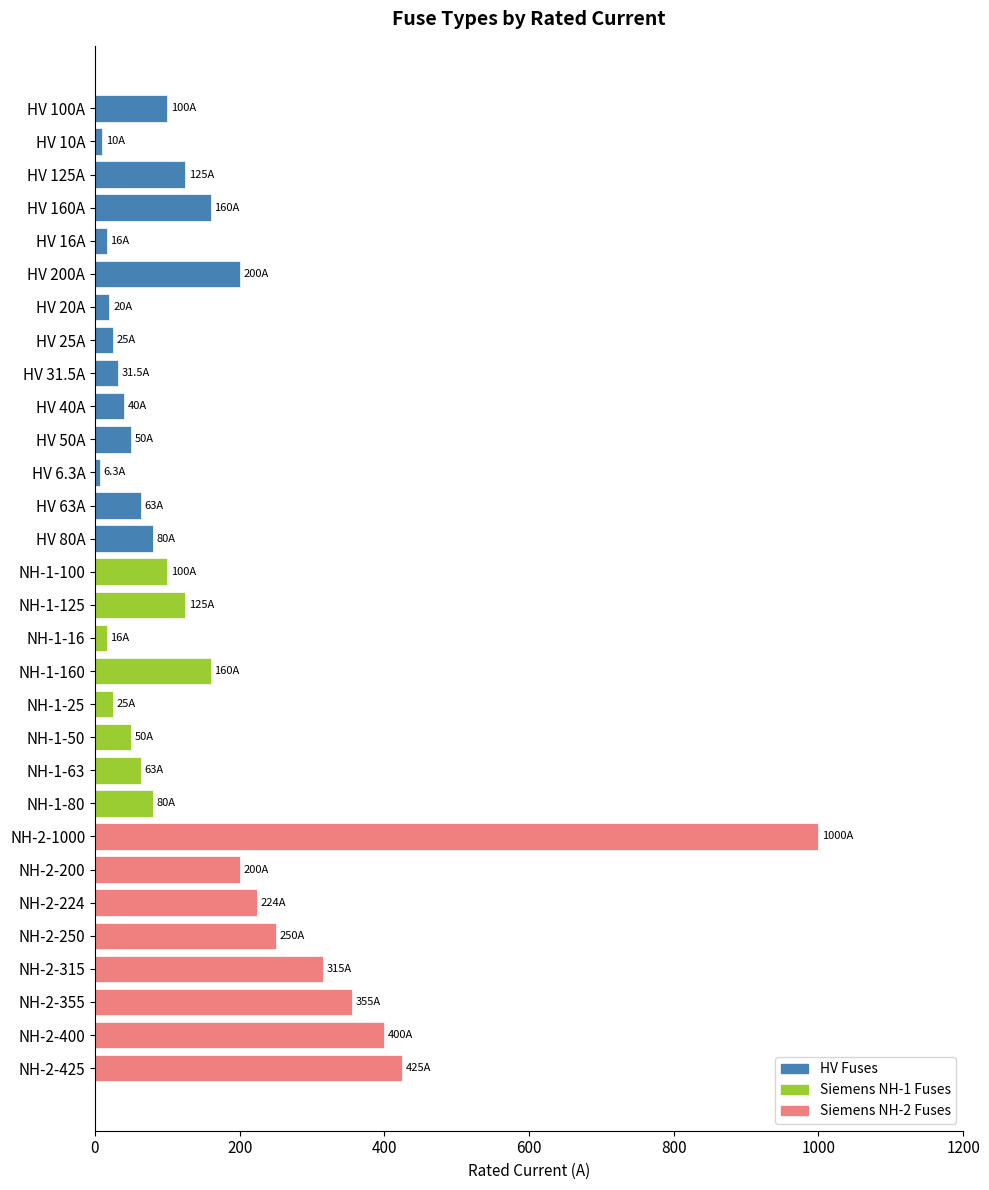

What is the label of the 14th bar from the bottom?

NH-1-16